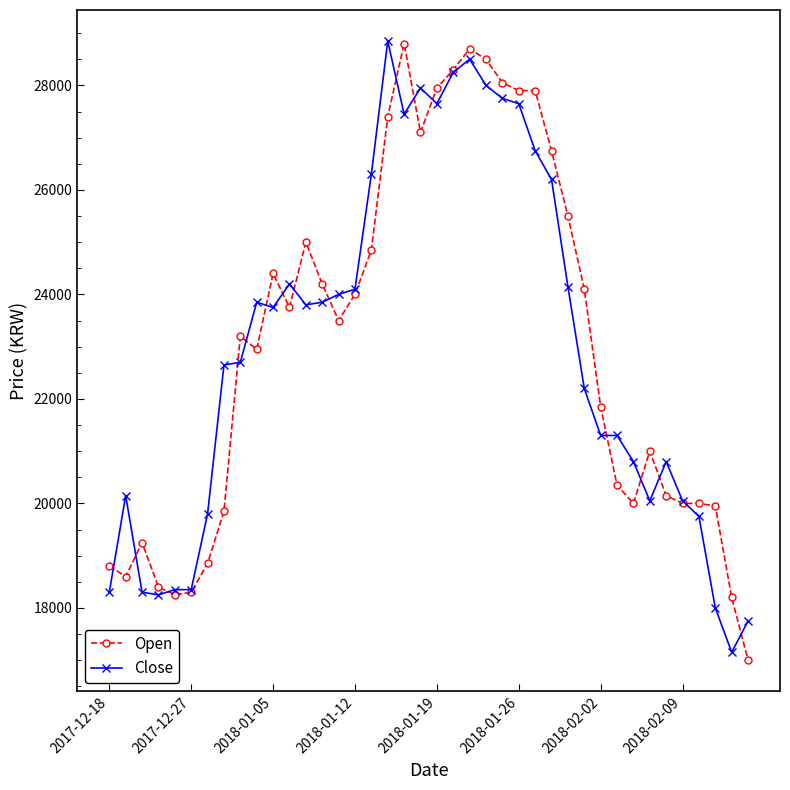

How many data points does each series have?

40